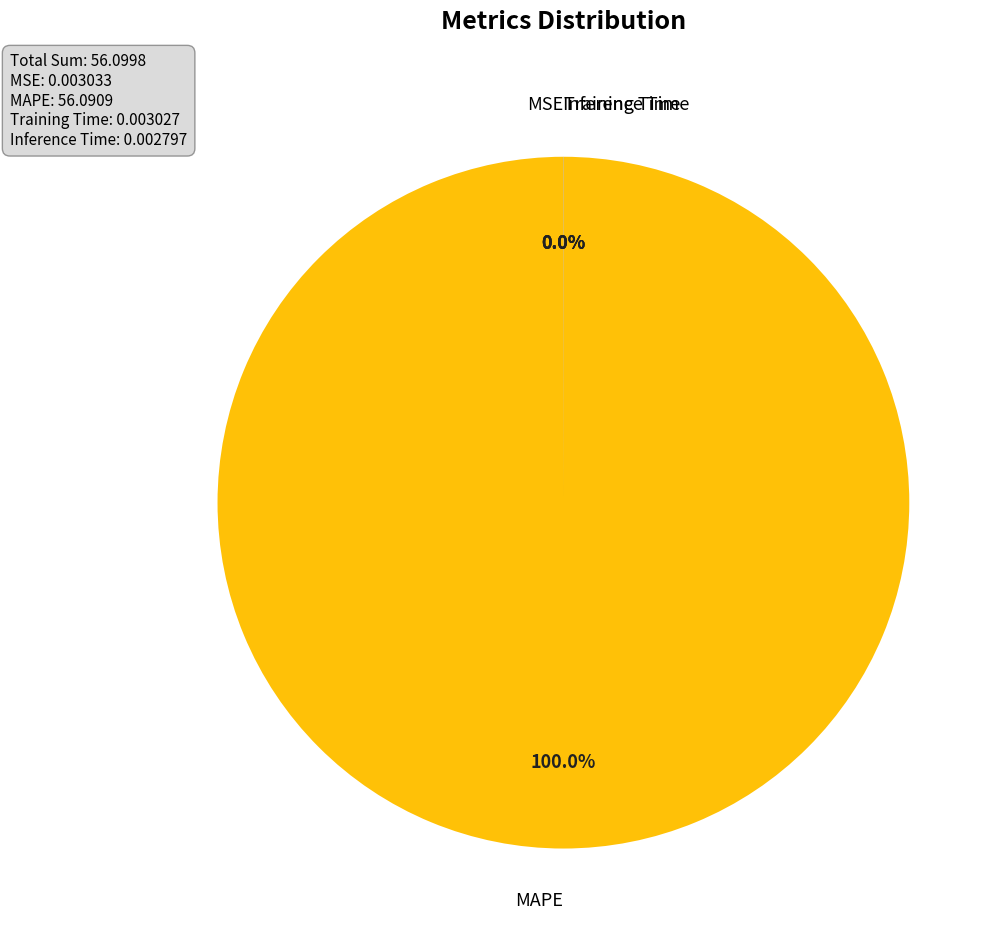

Is it true that MAPE is 87% of the pie?

False